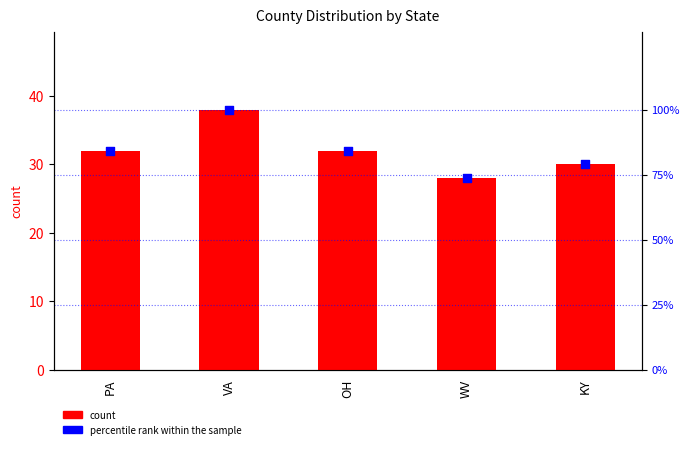

At how many categories does at least one series exceed 77?

4